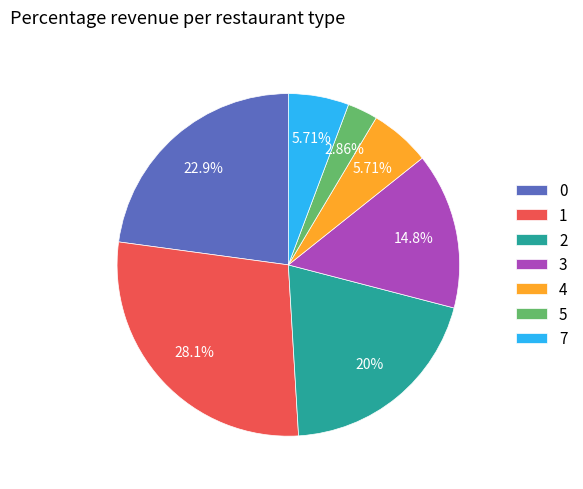

Approximately how many times larger is the value at 1 compared to 0?

1.2